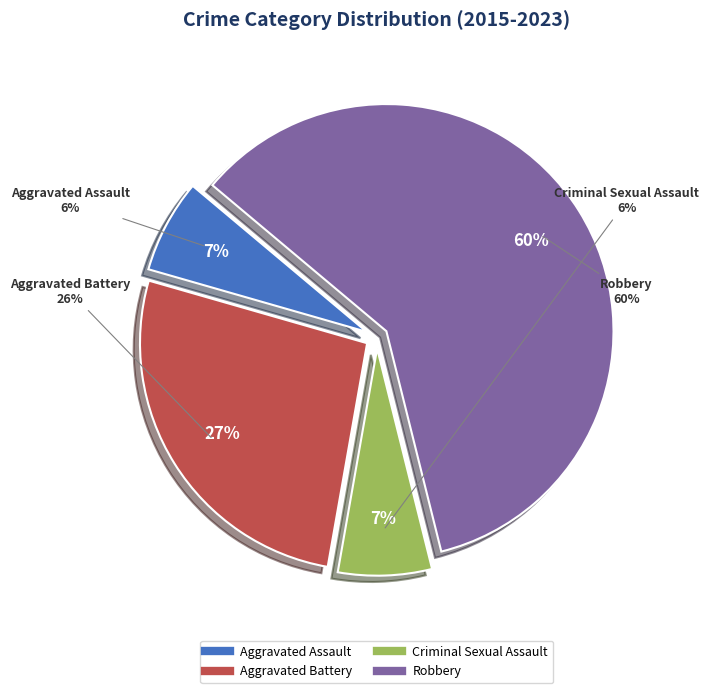

Which category has the smallest portion of the pie?

Aggravated Assault